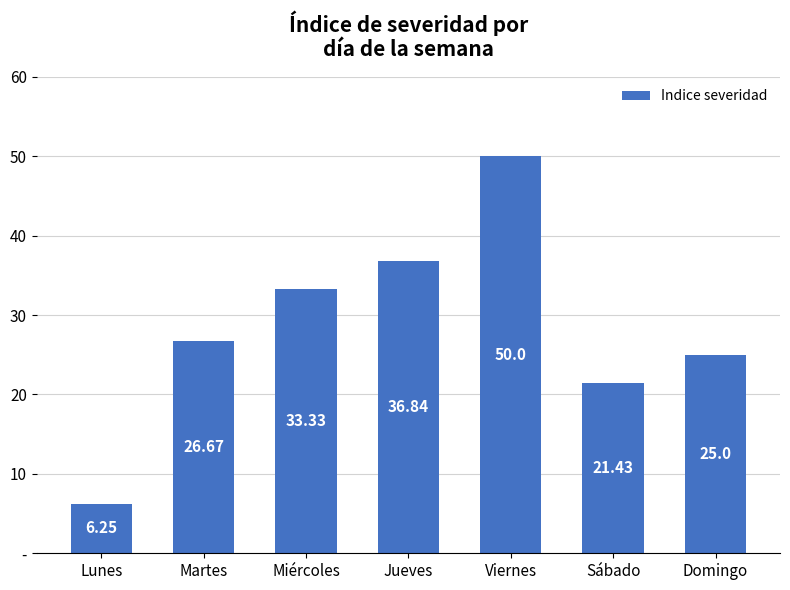

Between Lunes and Viernes, which is larger?

Viernes